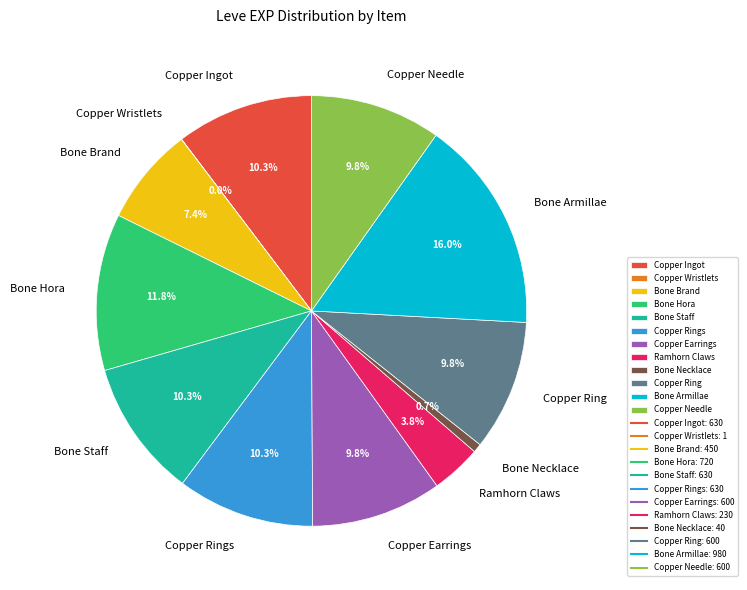

Which slice is the largest?

Bone Armillae